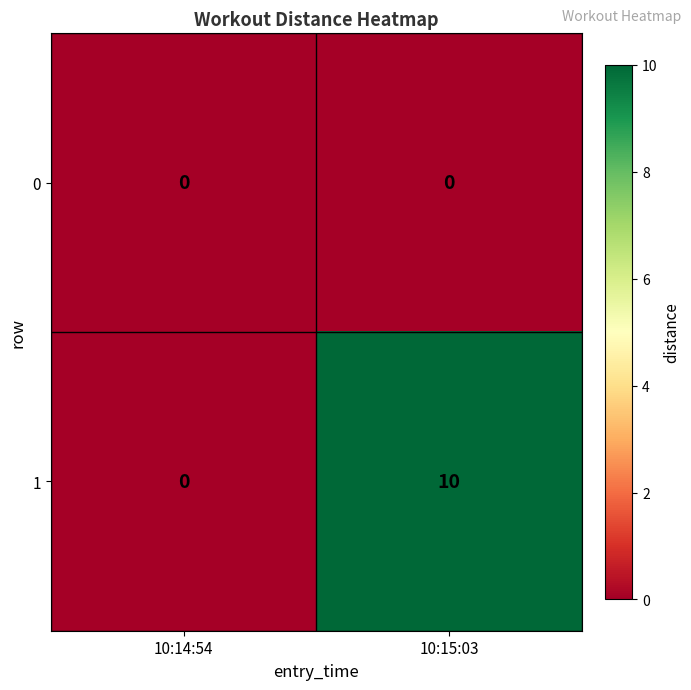

How many categories are shown in the chart?

2